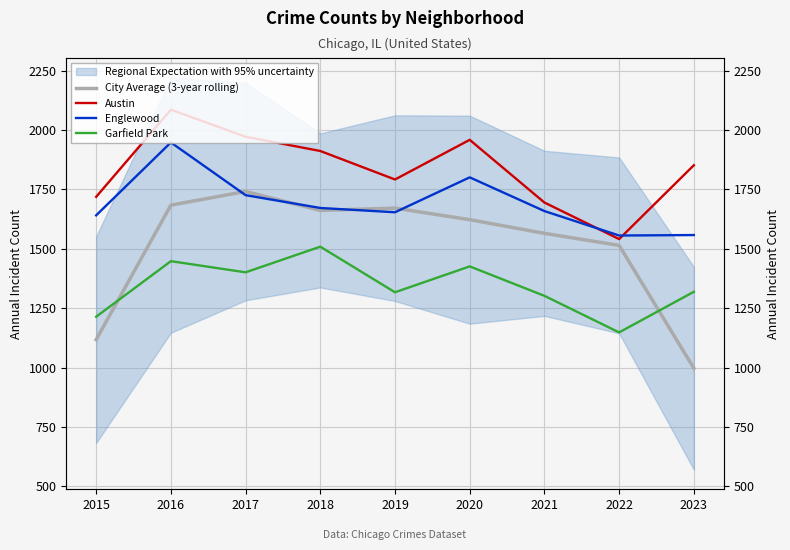

True or false: Austin and City Average (3-year rolling) cross at least once.

False